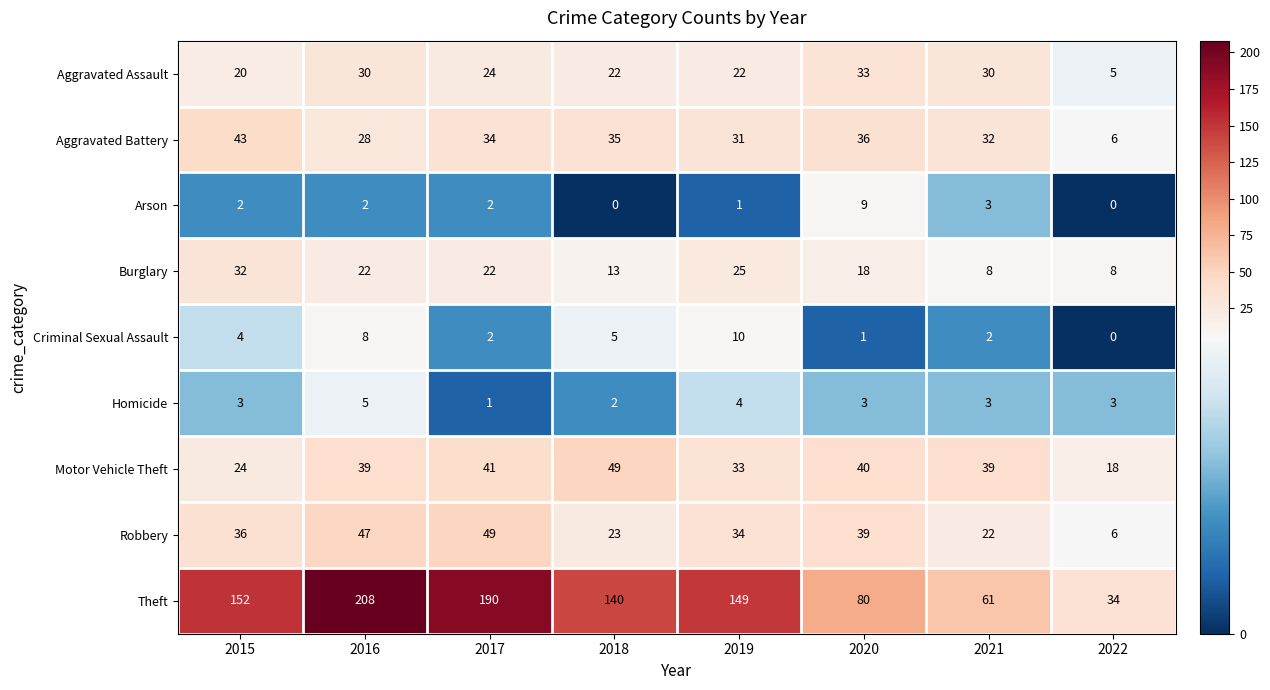

What is the approximate value of Homicide at 2015?

3